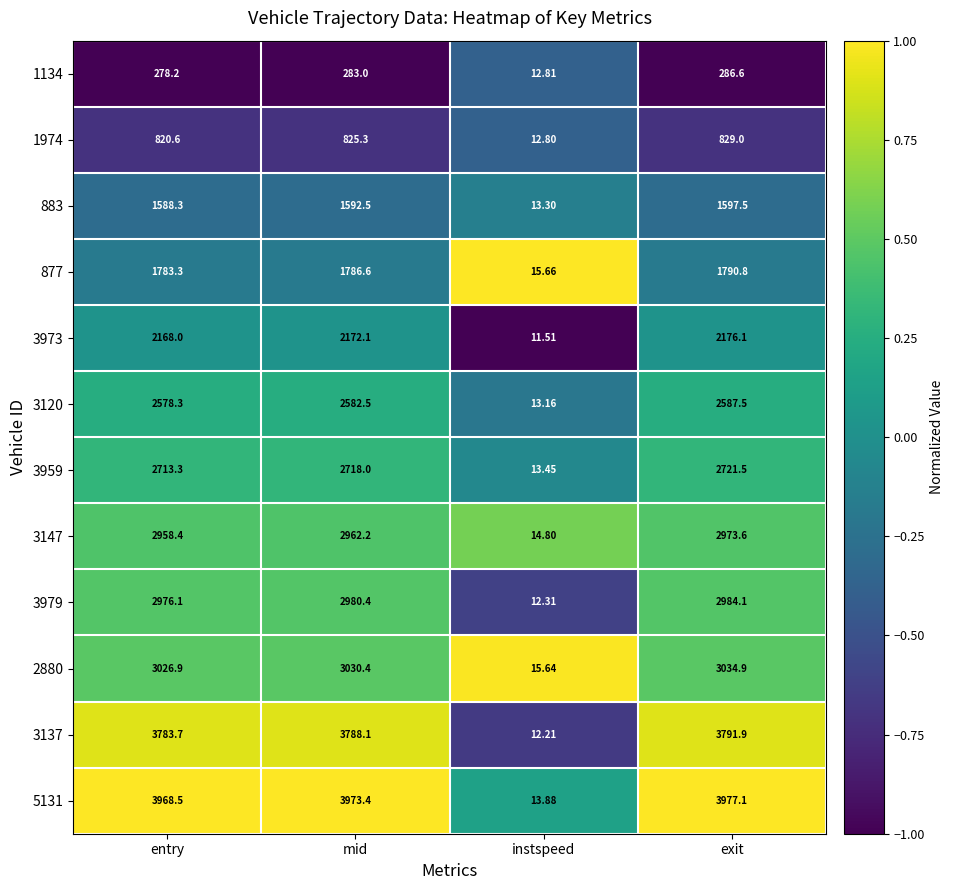

Is the value of 877 at entry greater than the value of 3959 at entry?

No